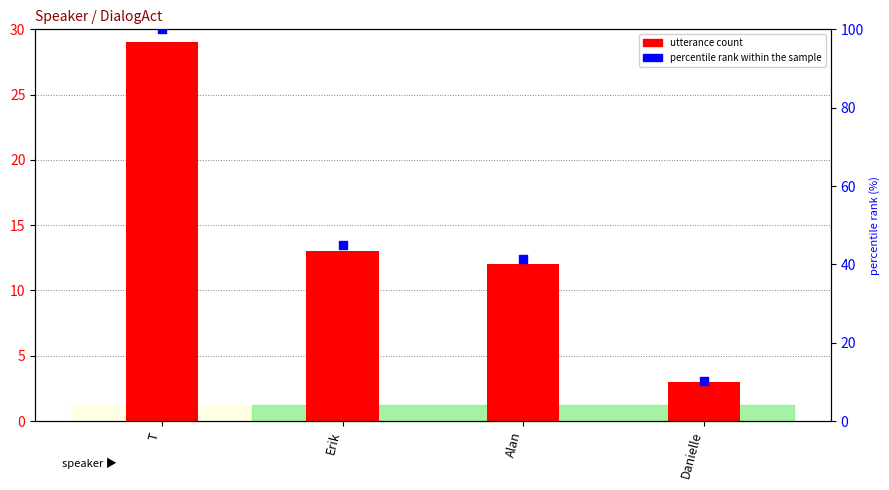

Which series has the largest total across all categories?

percentile rank within the sample